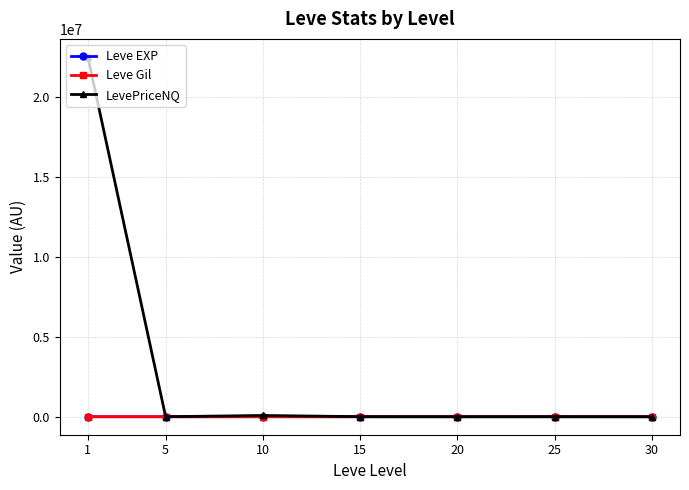

What are all the series names shown in the legend?

Leve EXP, Leve Gil, LevePriceNQ